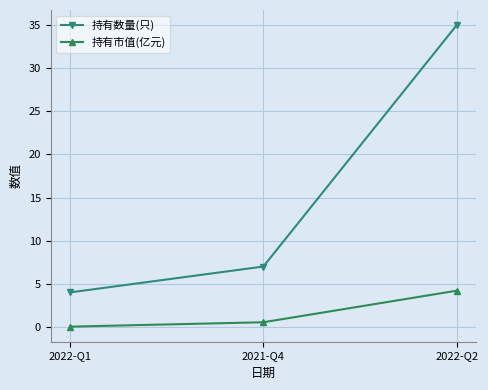

What is the label of the 2nd point from the right?

2021-Q4